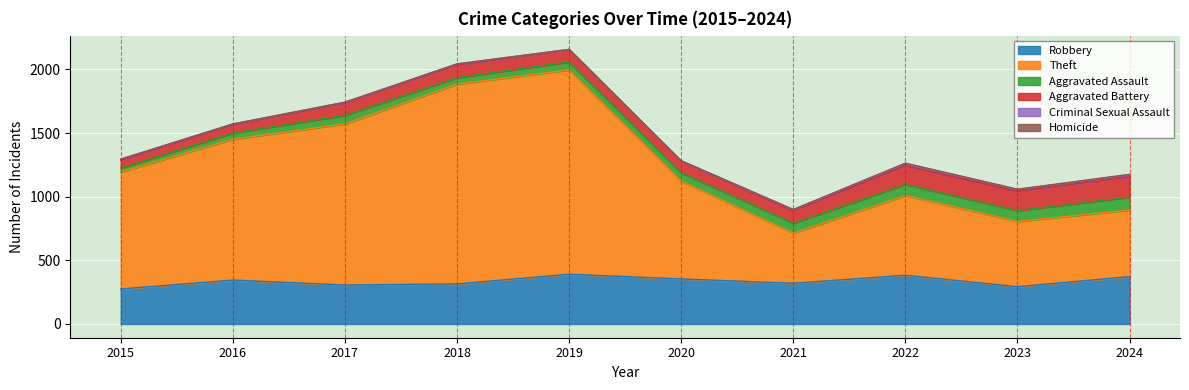

What is the difference between the second highest and minimum values in the Aggravated Assault series?

56